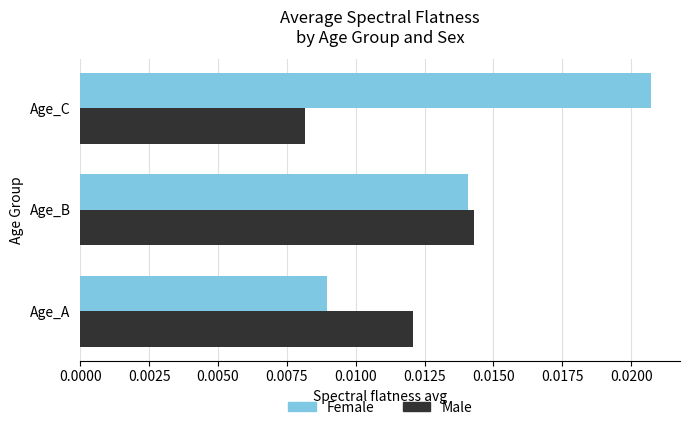

Which label corresponds to the smallest value in the chart?

Age_C